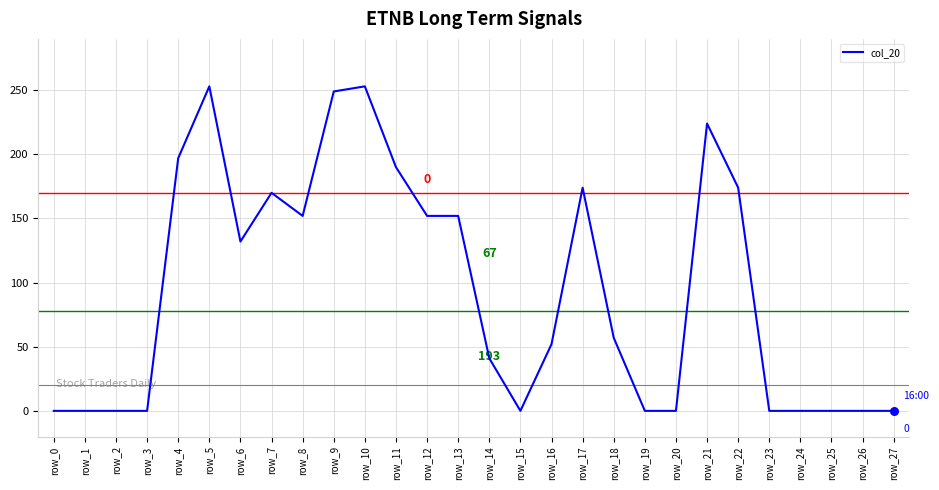

Which has a higher value, row_15 or row_16?

row_16